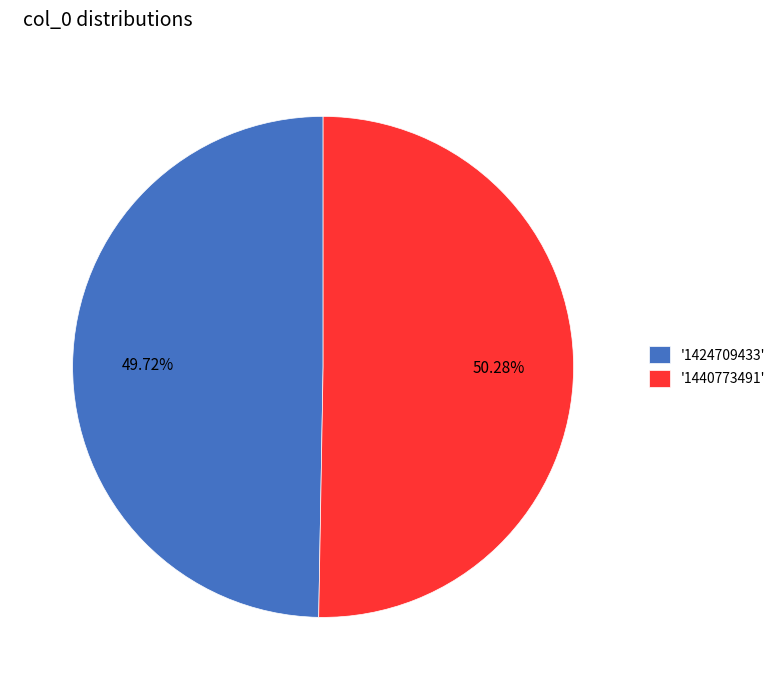

Do '1440773491' and '1424709433' together represent more than half of the pie?

Yes